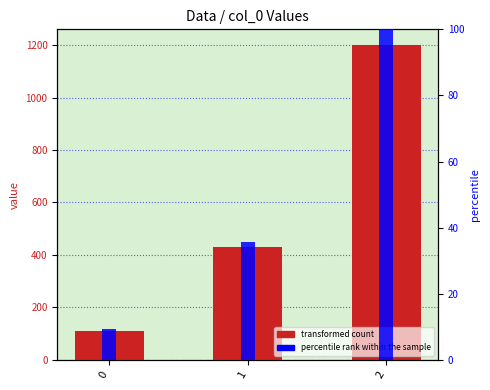

The percentile rank within the sample series shows 100.0 at 2. True or false?

True